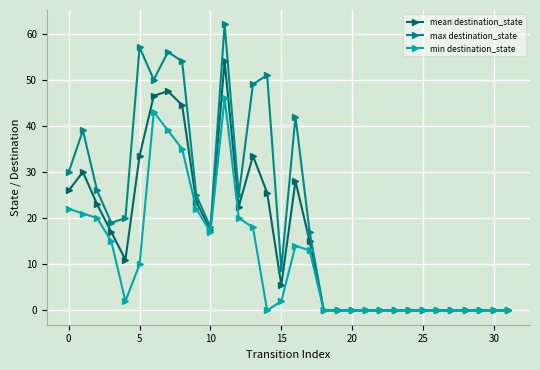

What is the difference between the maximum and minimum values in the mean destination_state series?

54.0